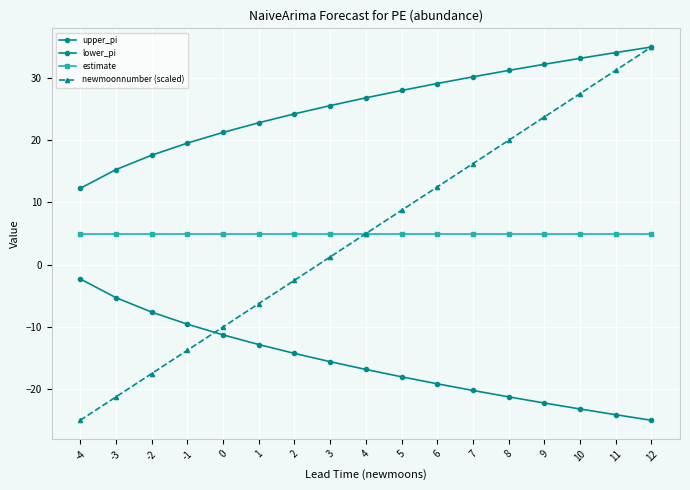

At how many categories does at least one series exceed 5?

17